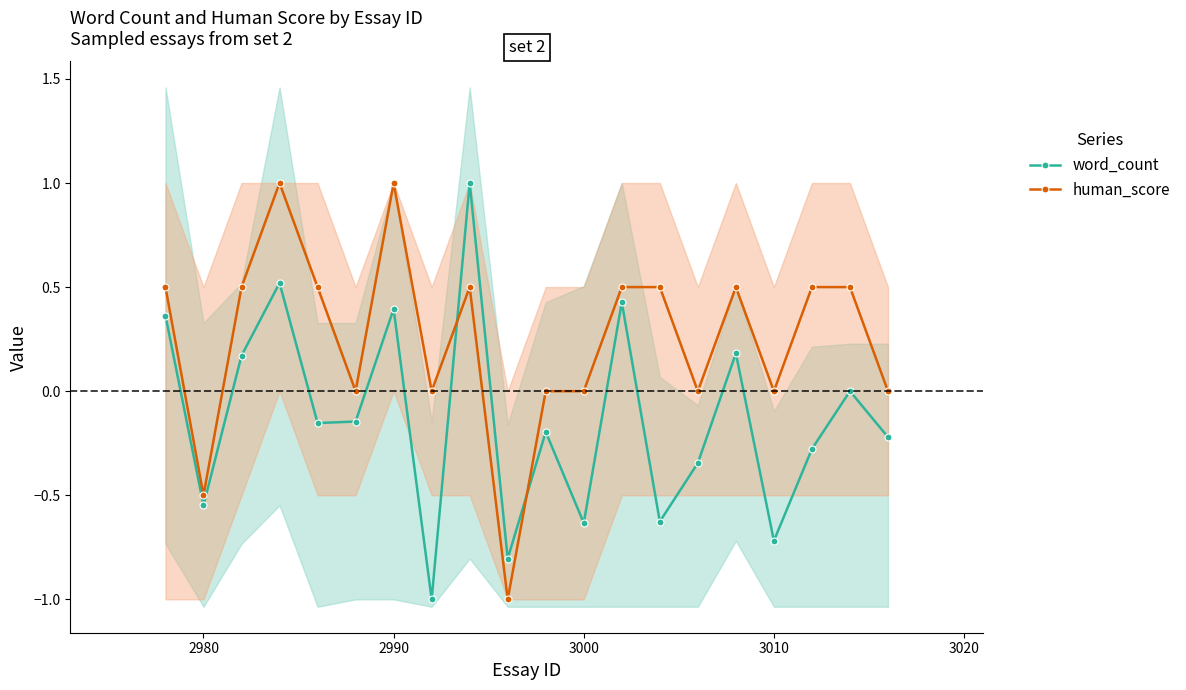

True or false: human_score and word_count intersect in this chart.

True